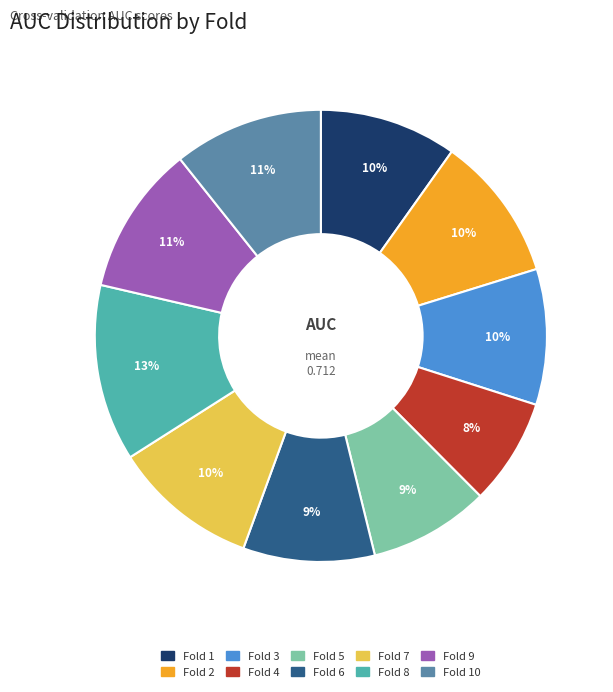

Count the number of slices in the pie.

10